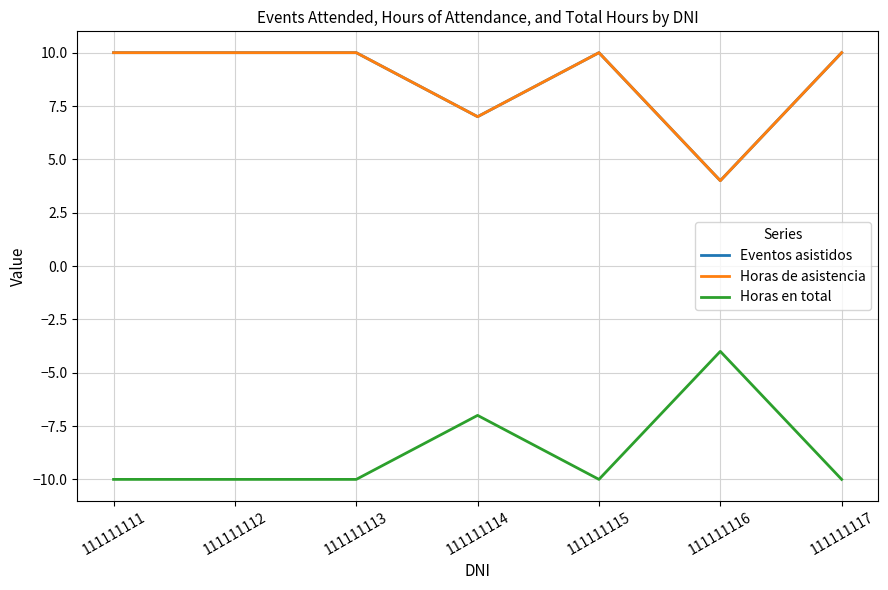

Is this an area chart (filled region under the line)?

No